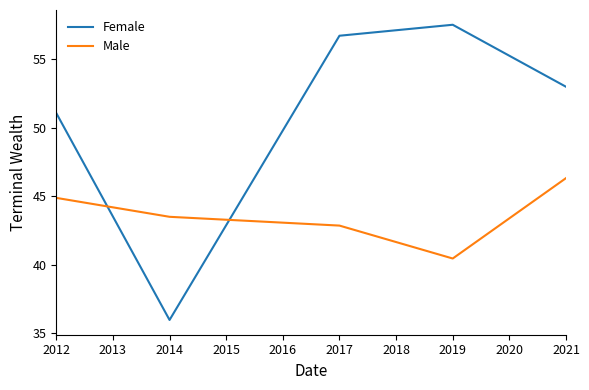

Where do Female and Male first cross each other?

2012 and 2014